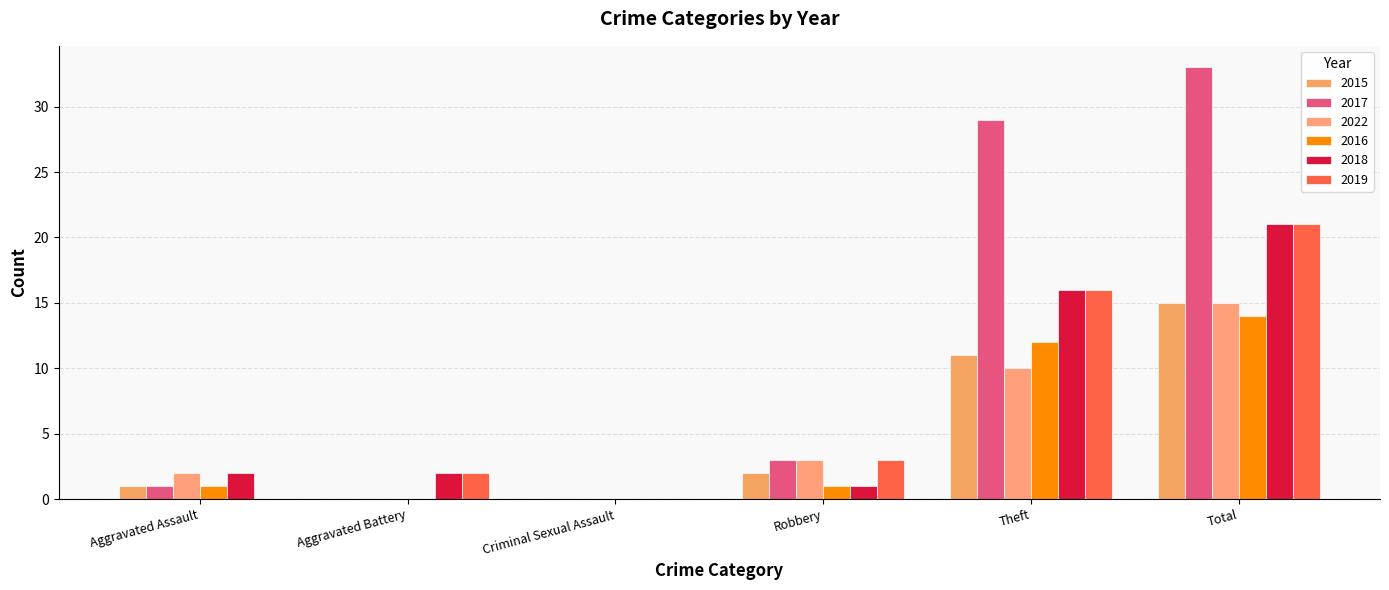

Which series changed the most between Aggravated Battery and Robbery?

2017